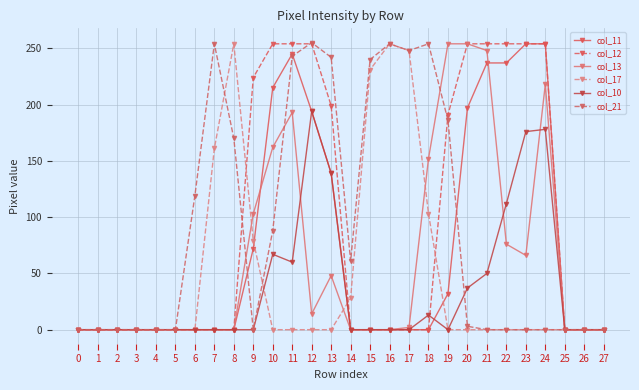

At which category does col_21 reach its first local valley?

9